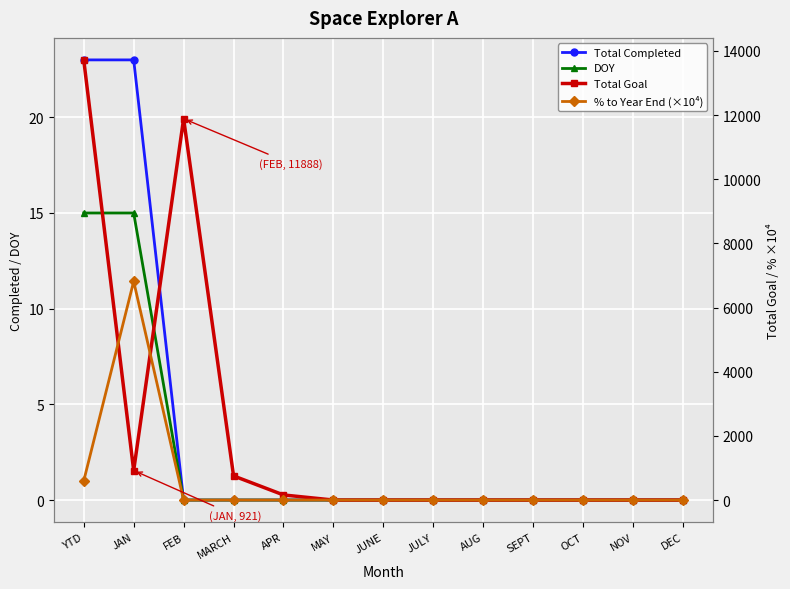

Which label corresponds to the largest value in the chart?

YTD